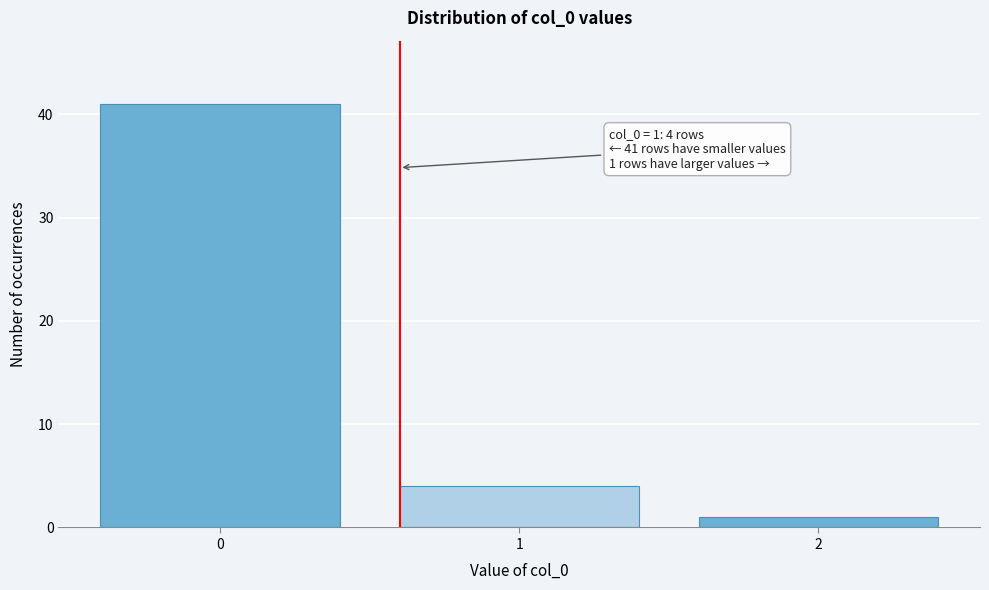

Reading right to left, what are all the values shown in this chart?

1	4	41